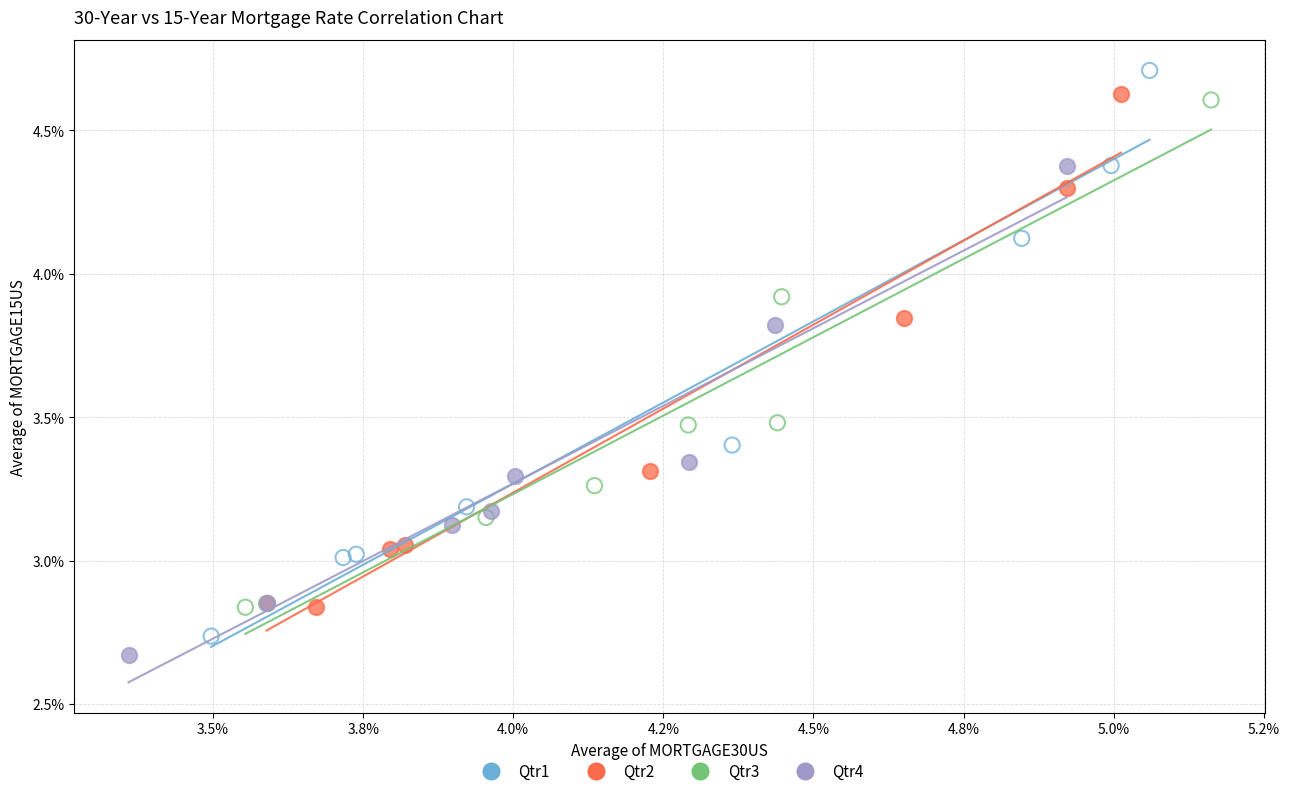

What are all the series names shown in the legend?

Qtr1, Qtr2, Qtr3, Qtr4